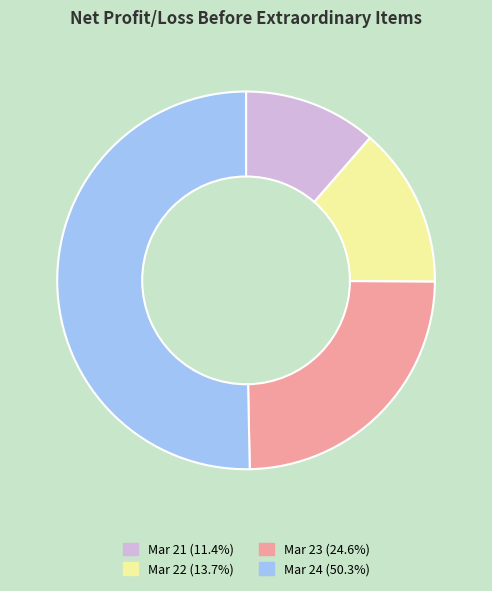

What is the ratio of the value at Mar 24 to the value at Mar 23?

2.0